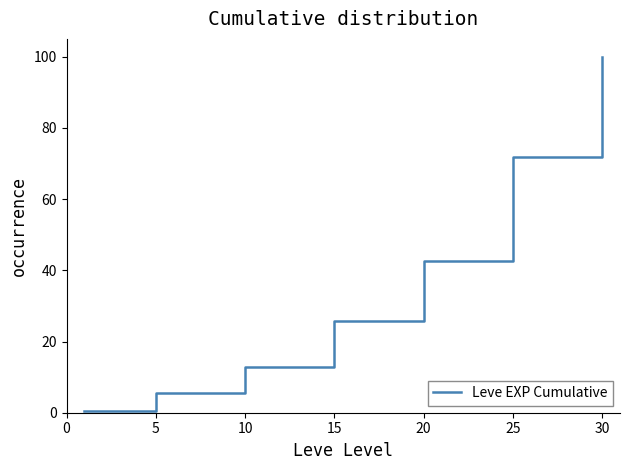

What is the average value?

37.0